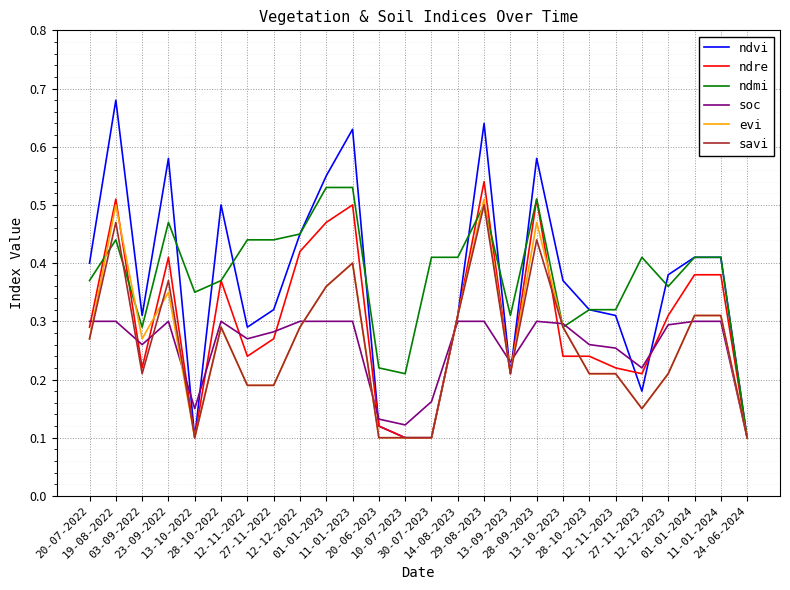

Which series has the widest spread of values?

ndvi